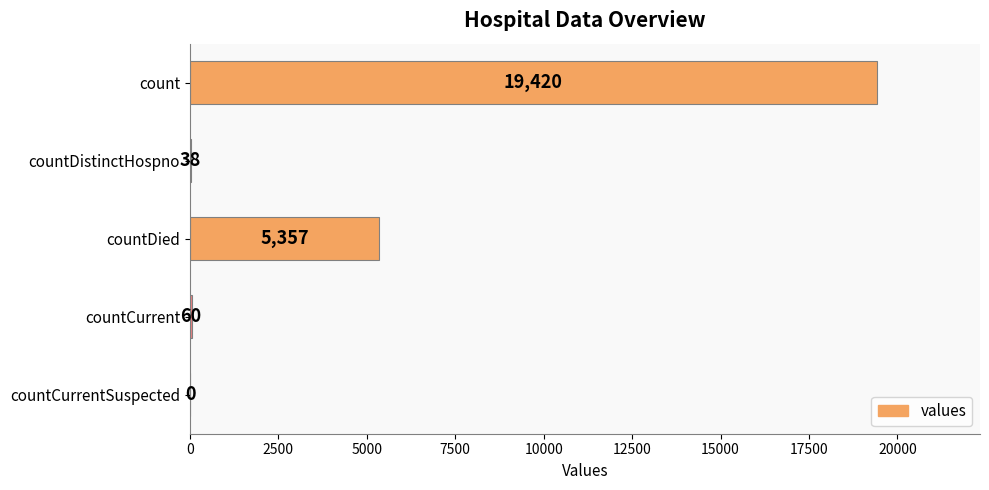

Reading top to bottom, transcribe all the data shown in this chart.

count=19420	countDistinctHospno=38	countDied=5357	countCurrent=60	countCurrentSuspected=0